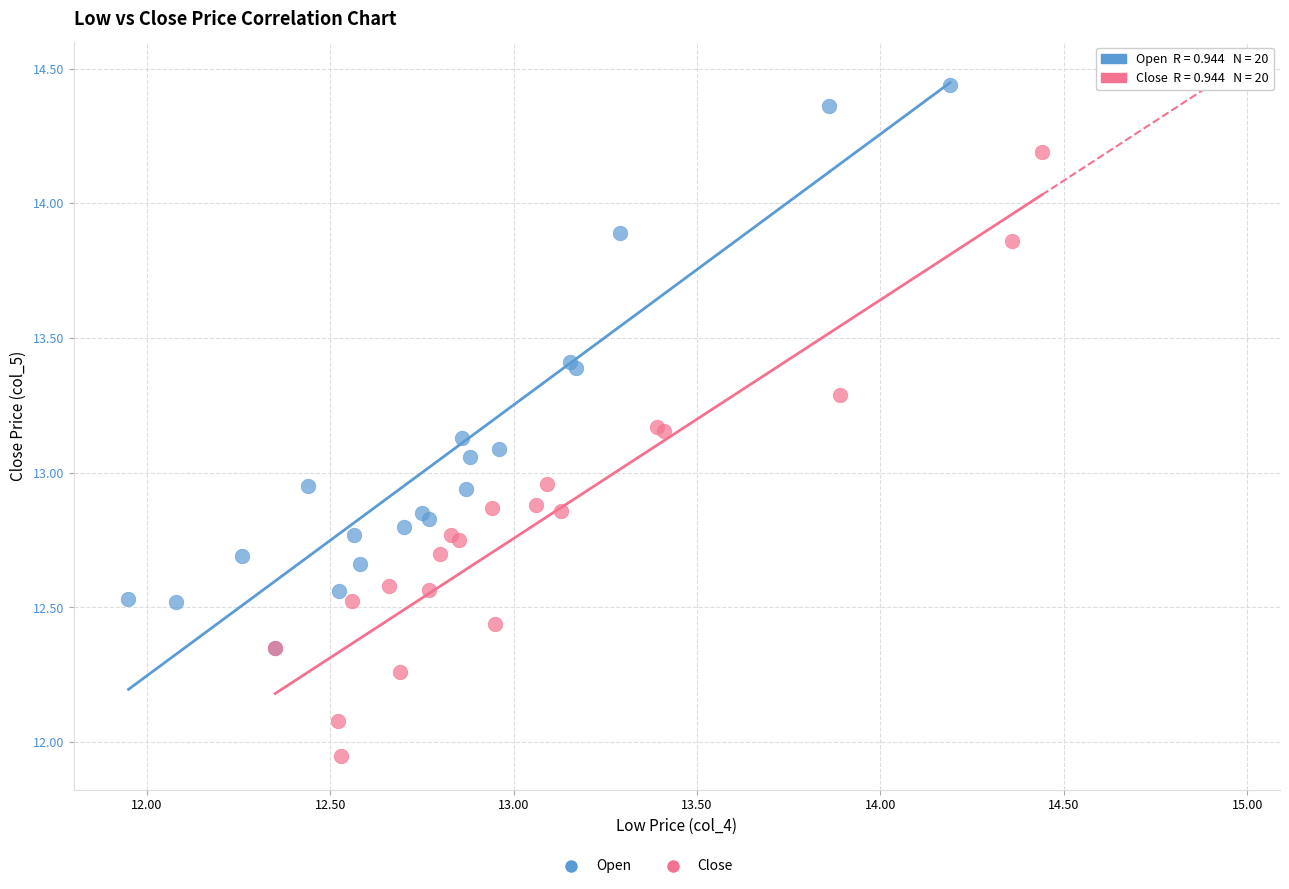

Which series contains the lowest Y value?

Close